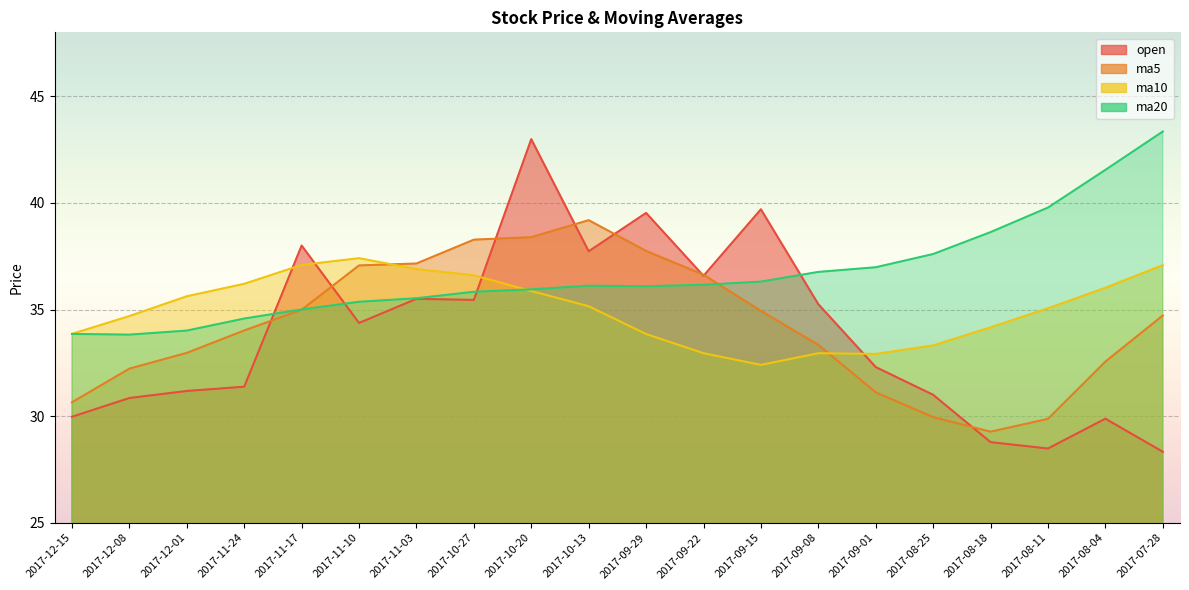

Where does the ma5 series first go above 34?

2017-11-24